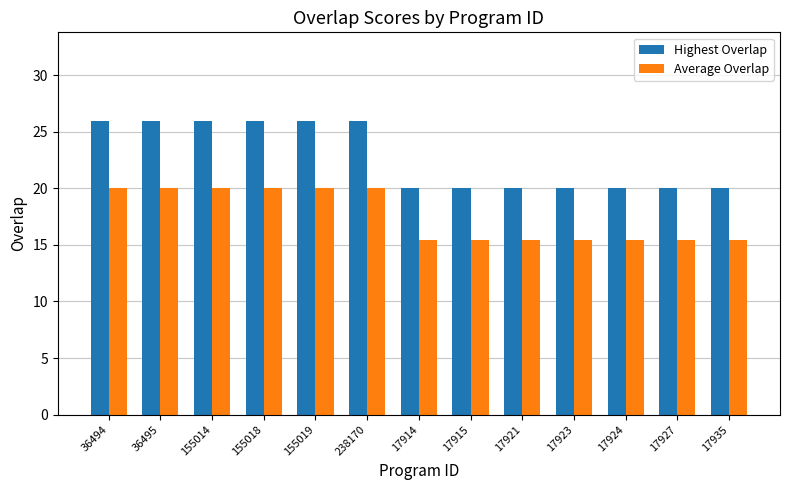

What is the average value of the Average Overlap series?

17.5